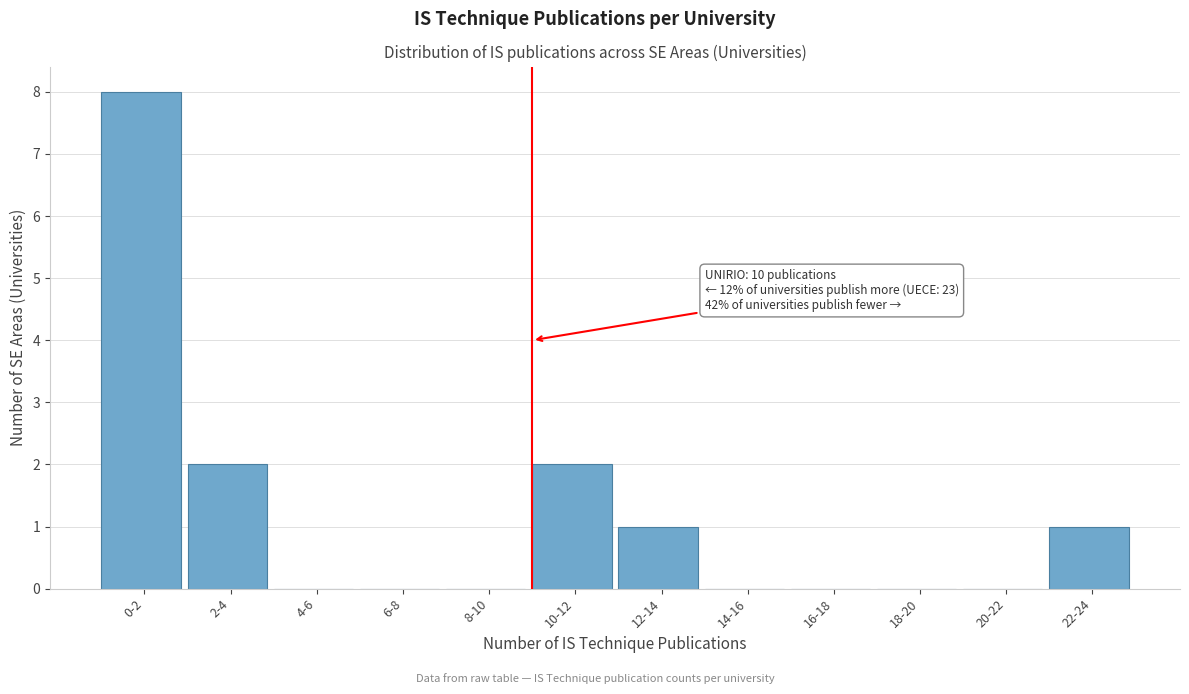

Reading left to right, what are all the values shown in this chart?

0-2=8	2-4=2	4-6=0	6-8=0	8-10=0	10-12=2	12-14=1	14-16=0	16-18=0	18-20=0	20-22=0	22-24=1